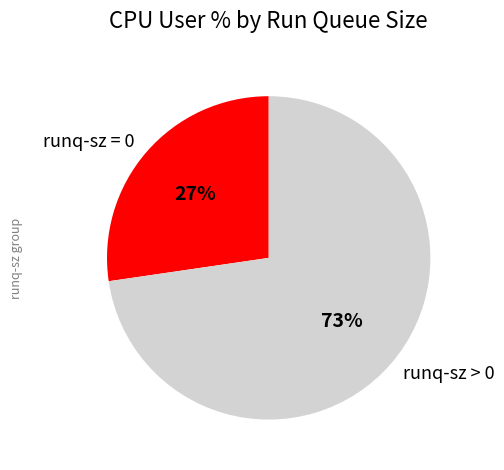

Between runq-sz > 0 and runq-sz = 0, which is larger?

runq-sz > 0